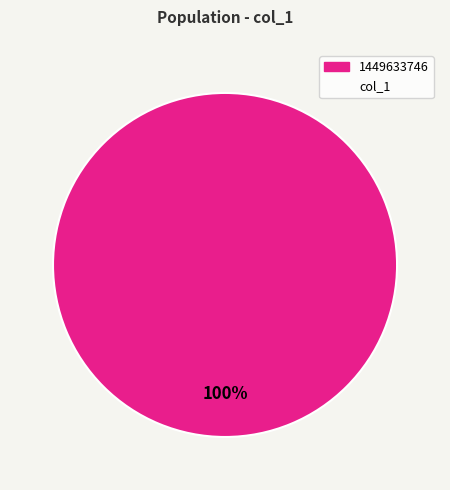

Is there any slice that represents more than half of the pie?

Yes